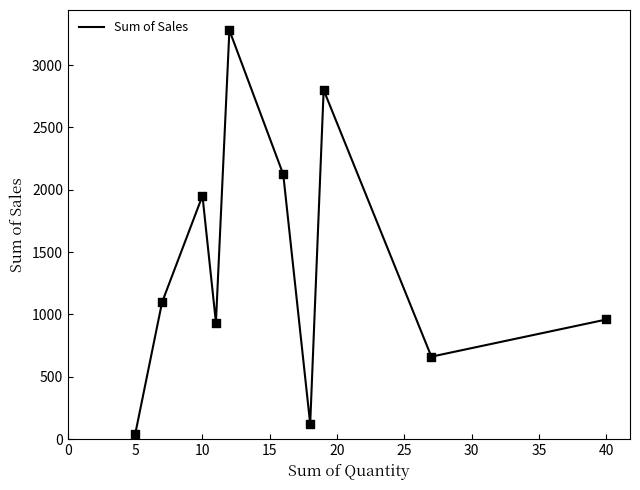

What is the greatest value displayed?

3279.0